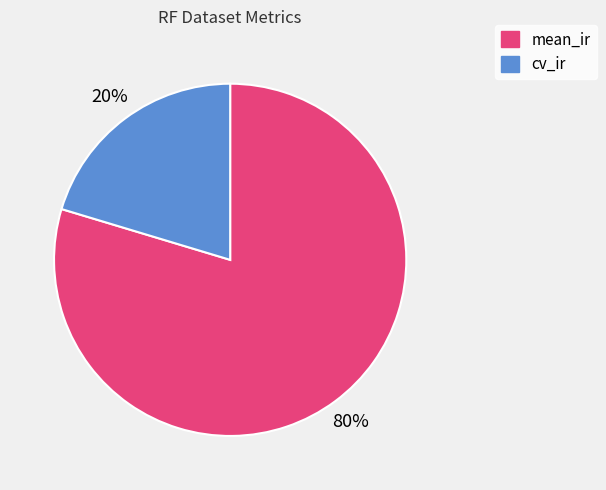

The cv_ir slice represents 30% of the pie. True or false?

False